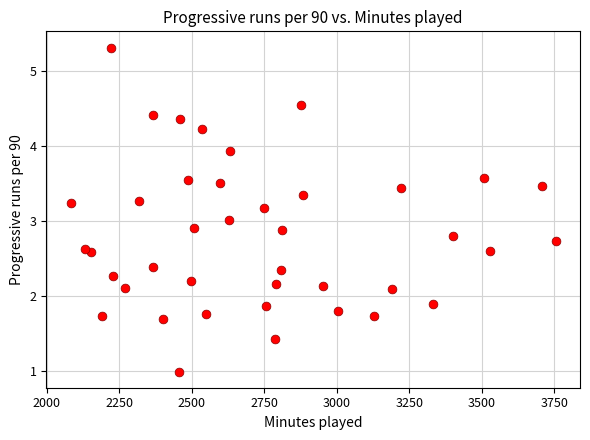

What is the range of X values (max minus min)?

1673.0